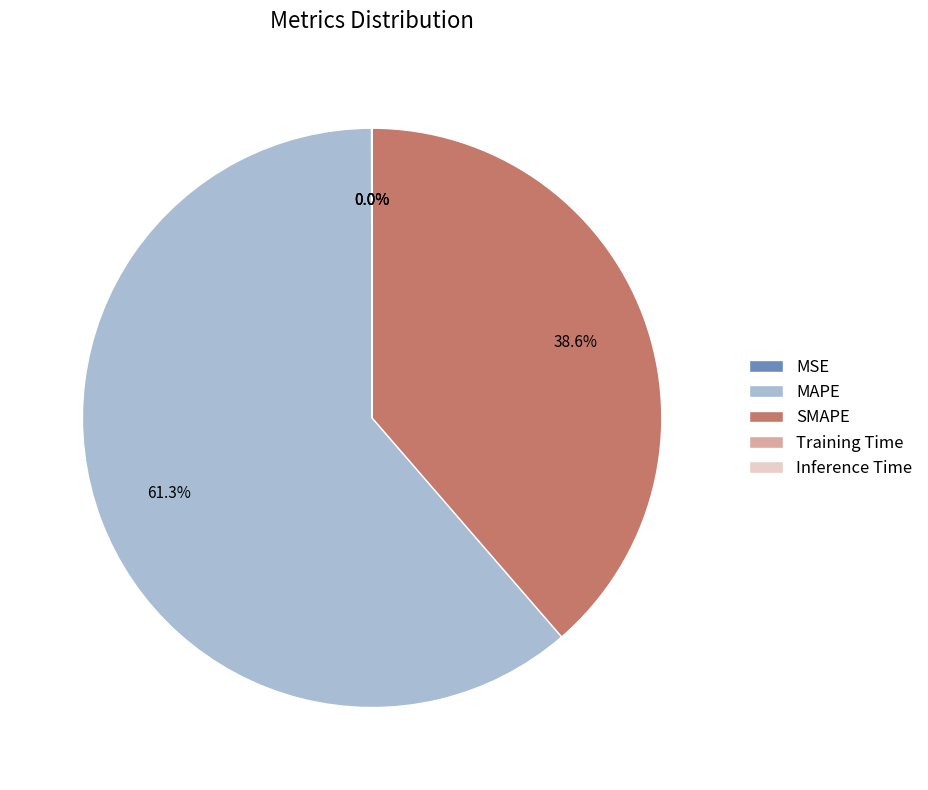

Which slice is the largest?

MAPE